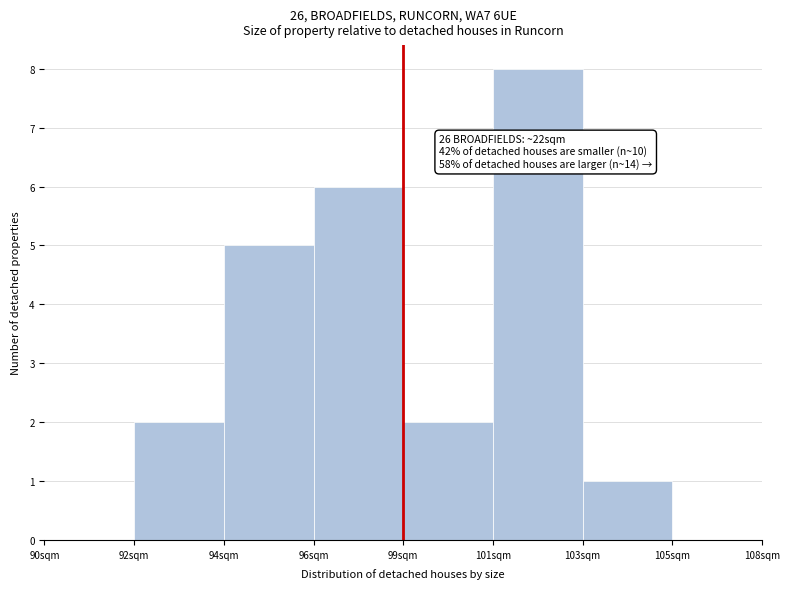

Reading left to right, extract all data points from this chart.

90sqm=0	92sqm=2	94sqm=5	96sqm=6	99sqm=2	101sqm=8	103sqm=1	105sqm=0